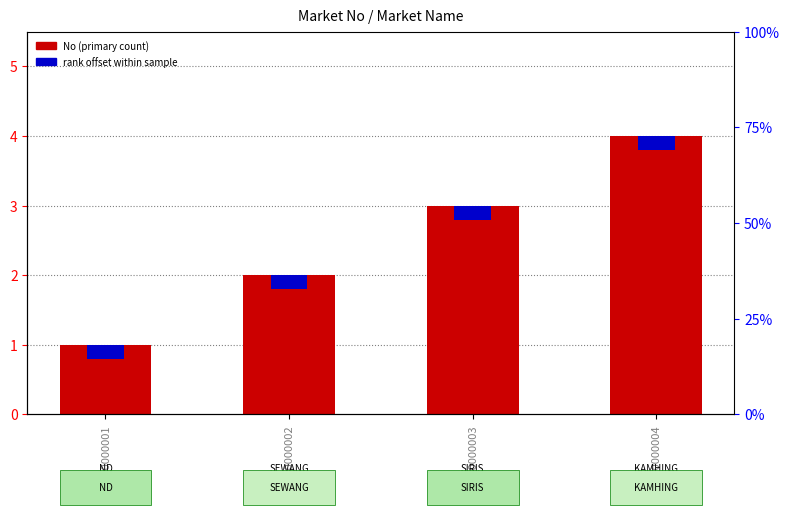

The No (primary) series shows 1.1 at FBM000000004. True or false?

False